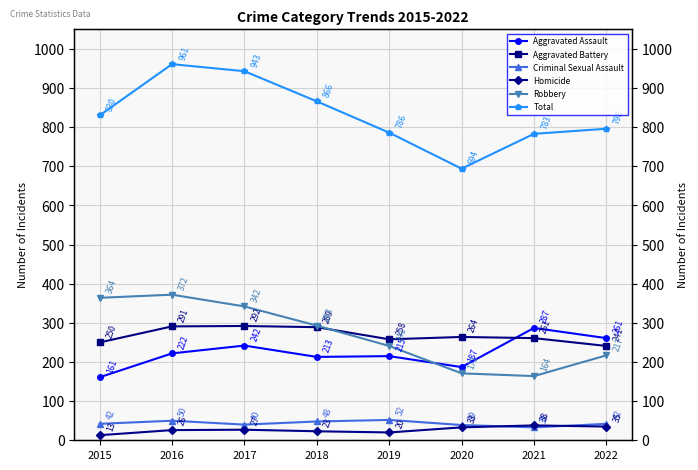

What is the difference between the Homicide values at 2016 and 2022?

9